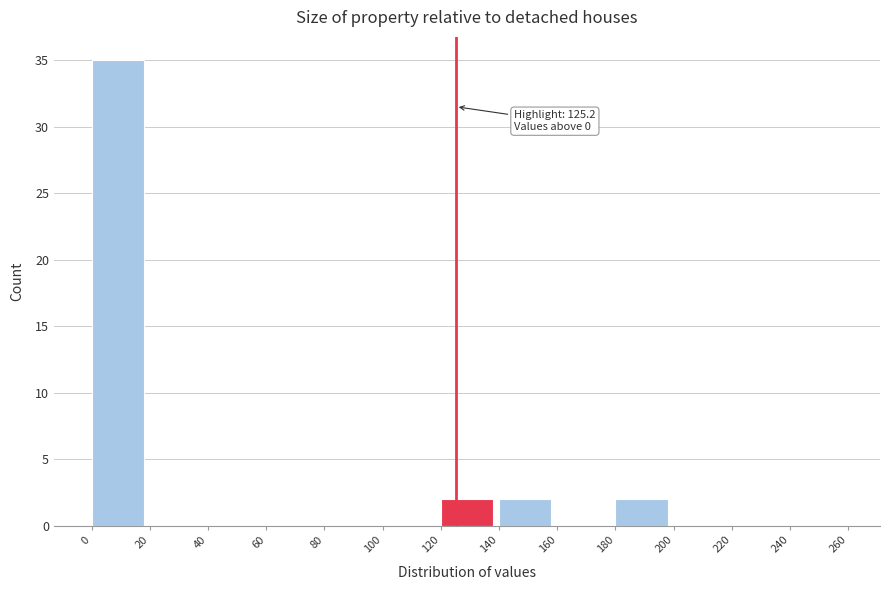

Over which range of the x-axis is the bar tallest?

0 to 20